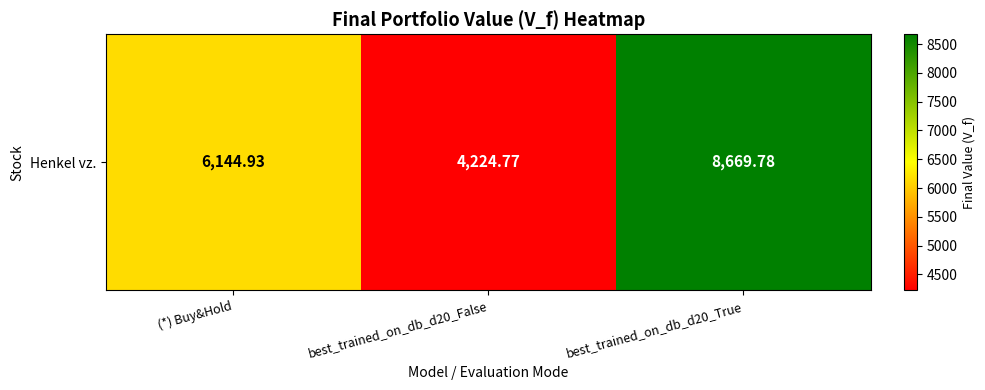

What is the difference between the second highest and minimum values?

1920.2